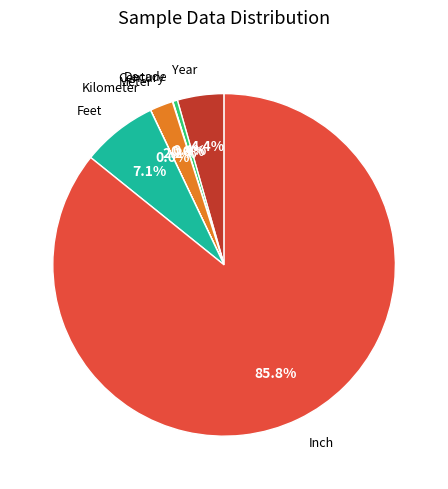

Is there any slice that represents more than half of the pie?

Yes